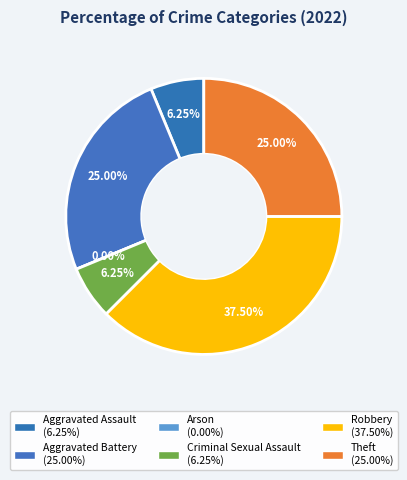

To the nearest percent, what is the difference between the largest and smallest slice percentages?

38%